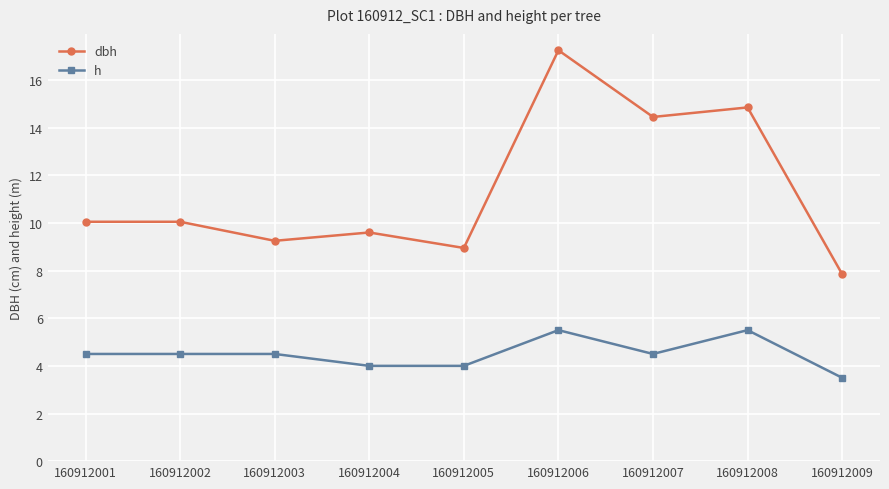

What is the difference between the second highest and second lowest values in the h series?

1.5